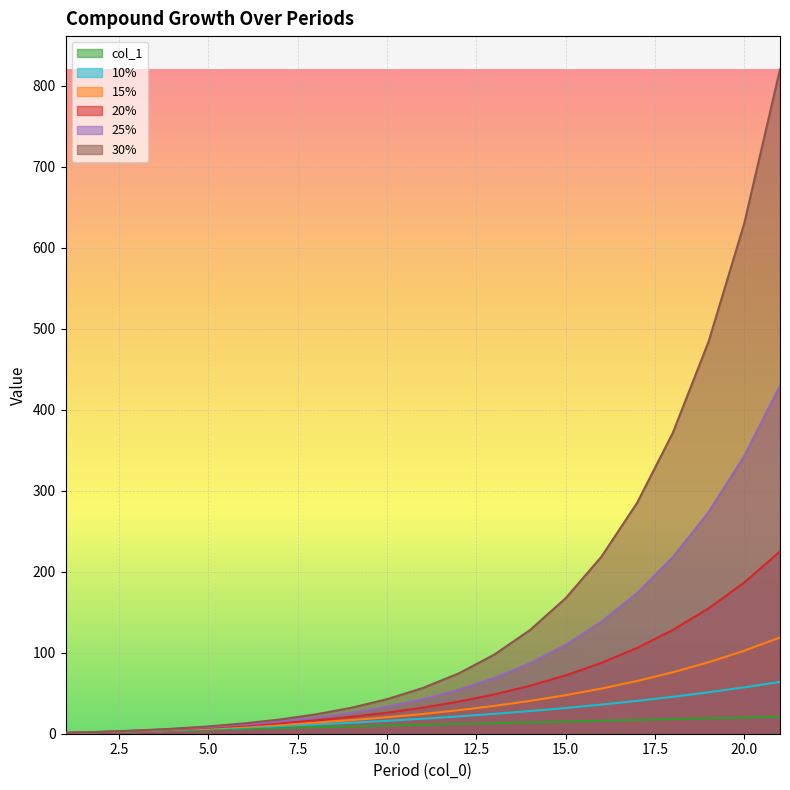

What is the highest value of the 15% series?

118.8